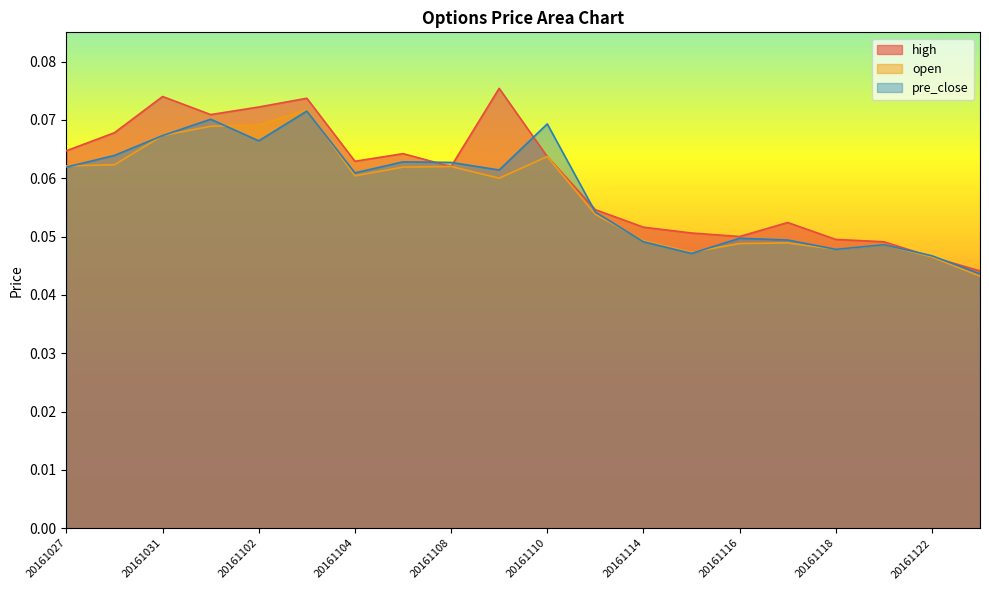

What is the value of the high point at the 7th from the left?

0.1